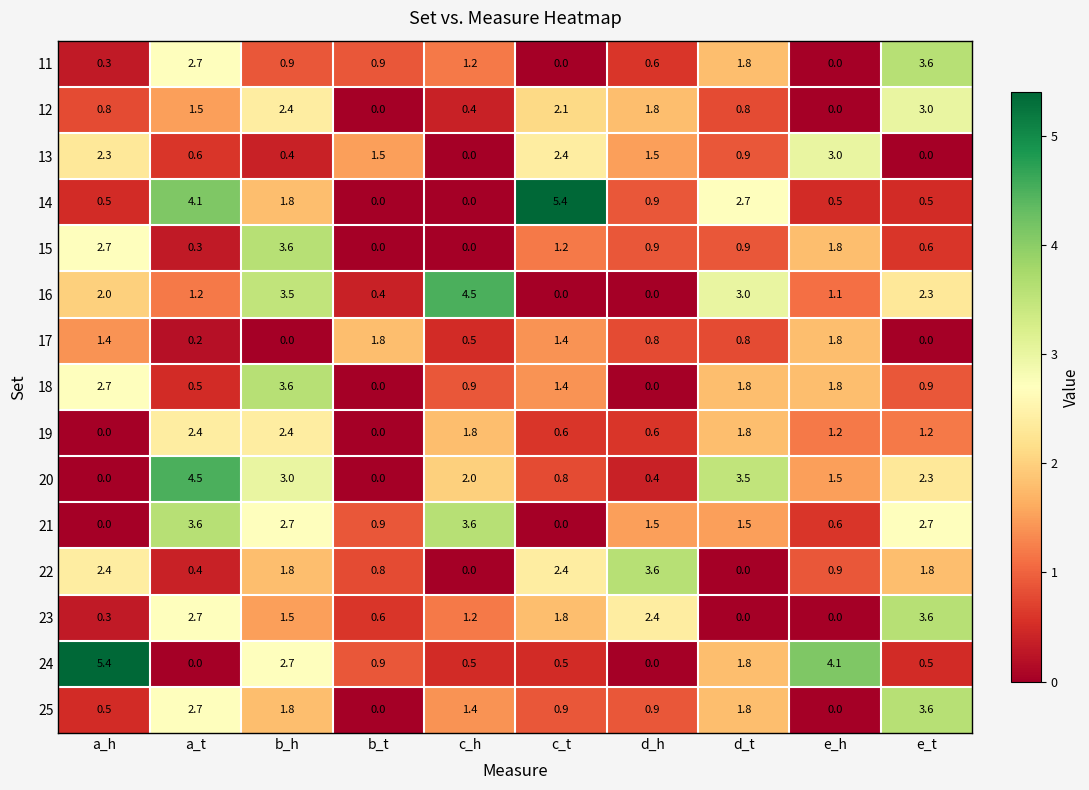

What is the difference between the second highest and minimum values in the 11 series?

2.7